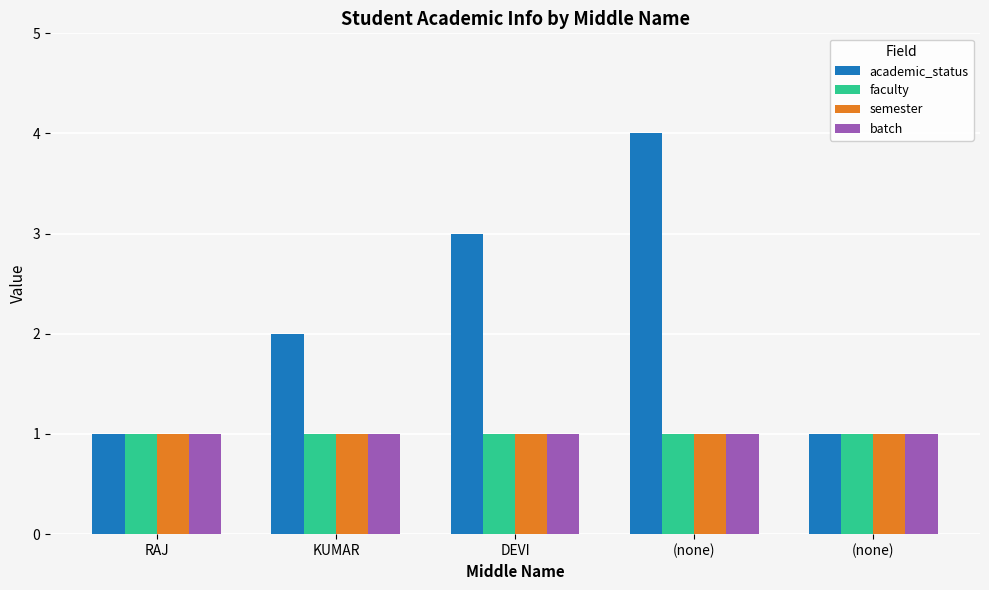

List the labels in order of semester value, largest first.

RAJ, KUMAR, DEVI, (none), (none)